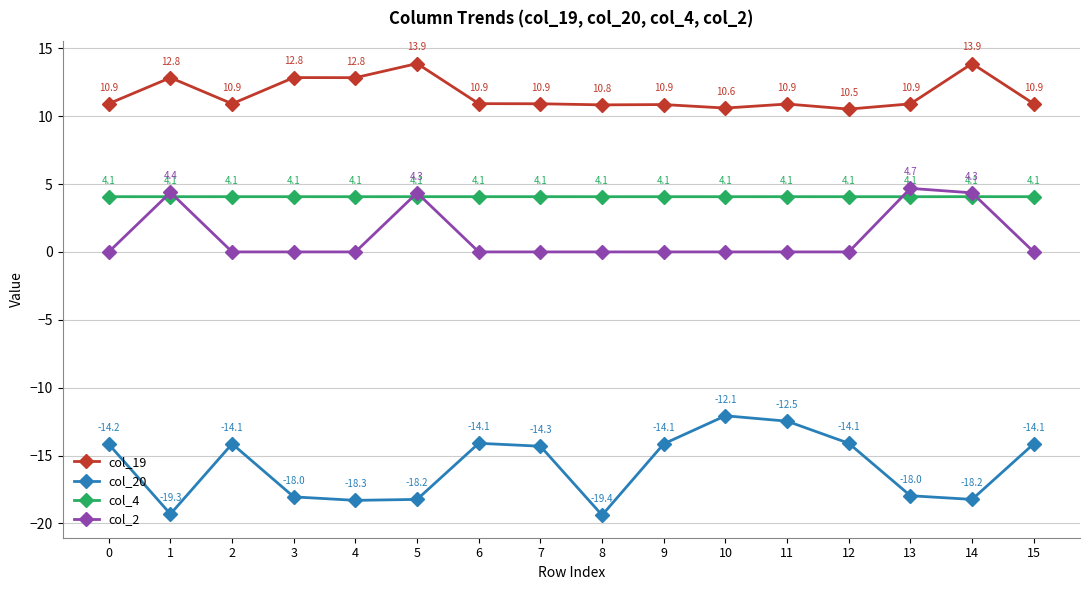

Reading left to right, extract all data points from this chart.

col_19: 0=10.9	1=12.8	2=10.9	3=12.8	4=12.8	5=13.9	6=10.9	7=10.9	8=10.8	9=10.9	10=10.6	11=10.9	12=10.5	13=10.9	14=13.9	15=10.9
col_20: 0=-14.2	1=-19.3	2=-14.1	3=-18.0	4=-18.3	5=-18.2	6=-14.1	7=-14.3	8=-19.4	9=-14.1	10=-12.1	11=-12.5	12=-14.1	13=-18.0	14=-18.2	15=-14.1
col_4: 0=4.1	1=4.1	2=4.1	3=4.1	4=4.1	5=4.1	6=4.1	7=4.1	8=4.1	9=4.1	10=4.1	11=4.1	12=4.1	13=4.1	14=4.1	15=4.1
col_2: 0=0.0	1=4.4	2=0.0	3=0.0	4=0.0	5=4.3	6=0.0	7=0.0	8=0.0	9=0.0	10=0.0	11=0.0	12=0.0	13=4.7	14=4.3	15=0.0